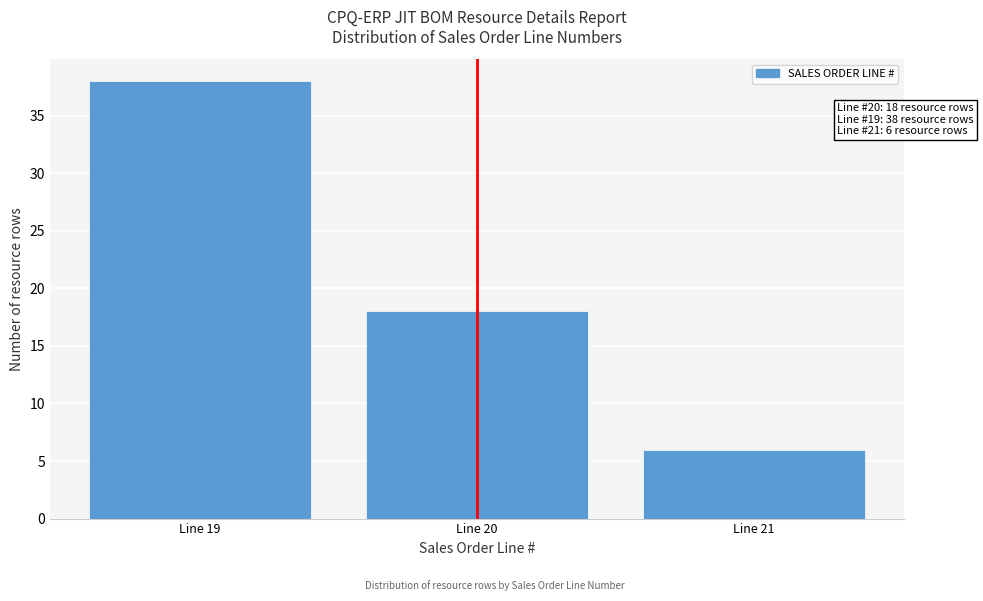

Reading left to right, what are all the values shown in this chart?

38	18	6